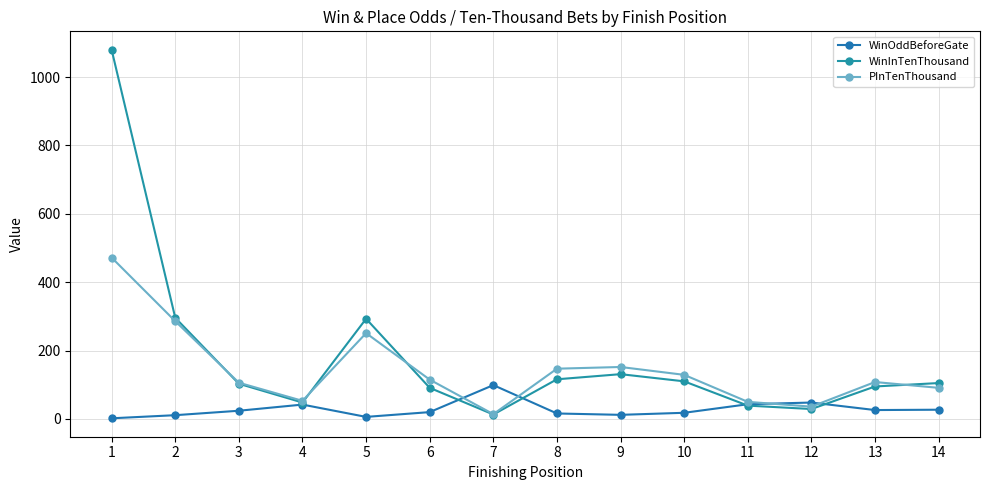

At which label does PInTenThousand first exceed 115?

1